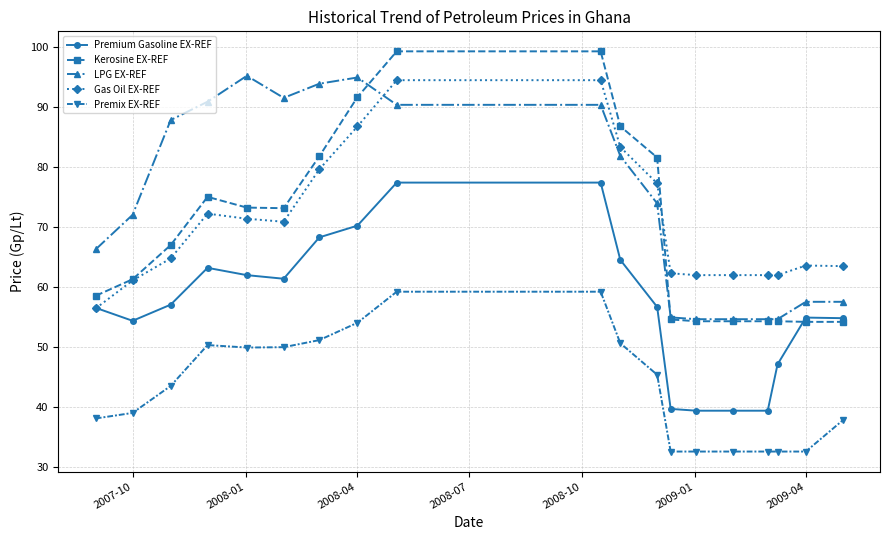

Which series has the largest range (max minus min)?

Kerosine EX-REF